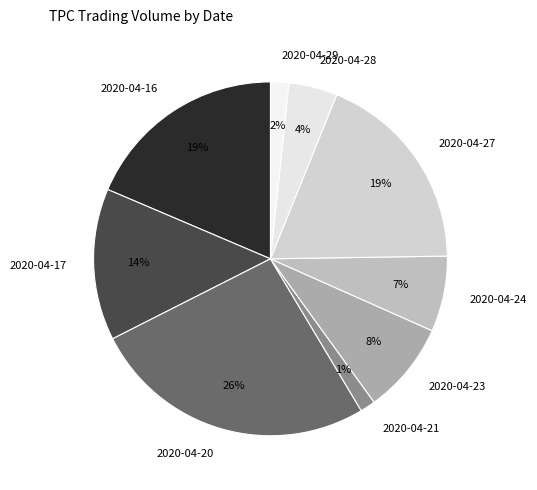

Count the number of slices in the pie.

9